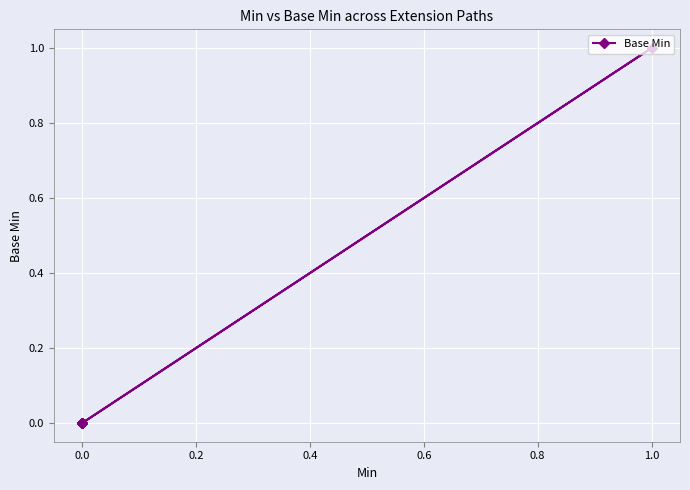

Is it true that the value at 0.0 is 0?

False